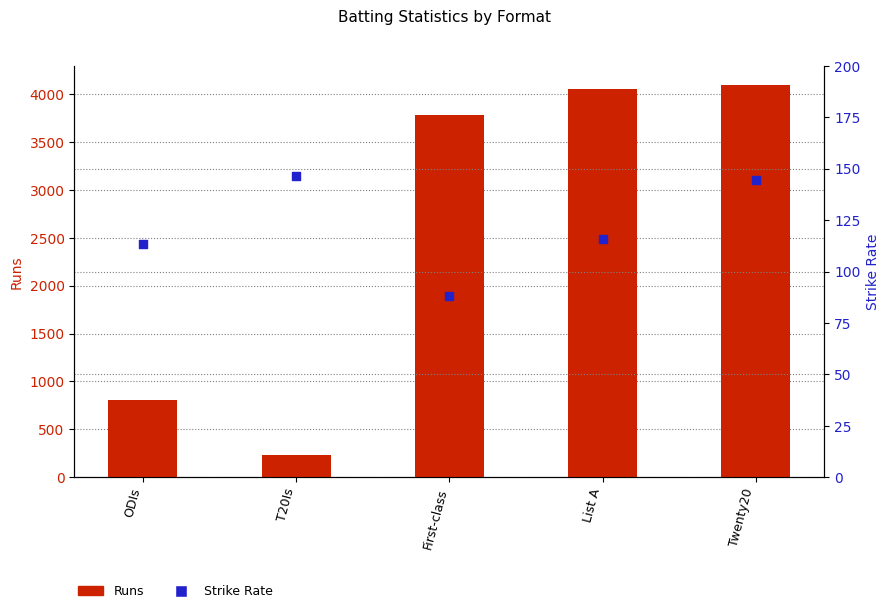

Which series has the largest Y range (max minus min)?

Runs